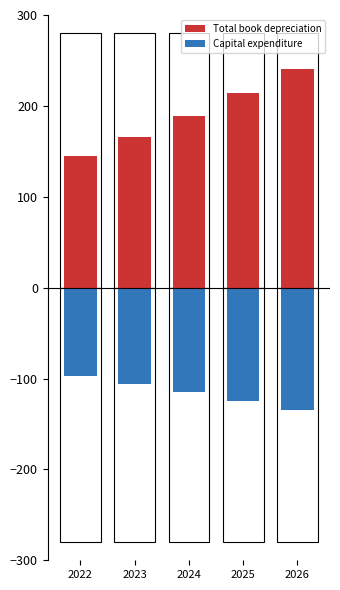

What is the sum of the Total book depreciation values at 2025 and 2022?

358.5